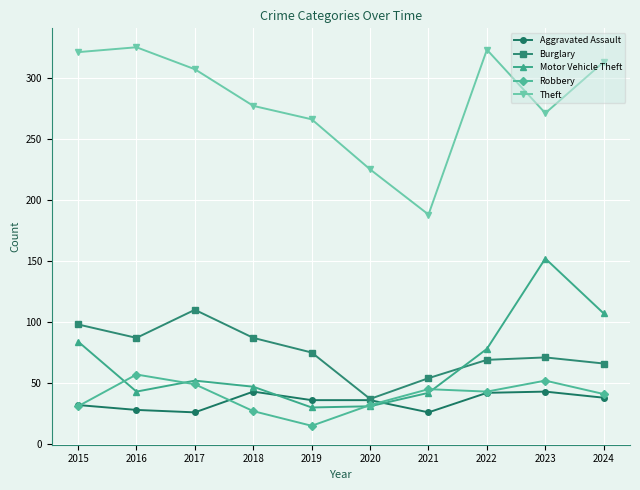

What is the difference between the second highest and second lowest values in the Burglary series?

44